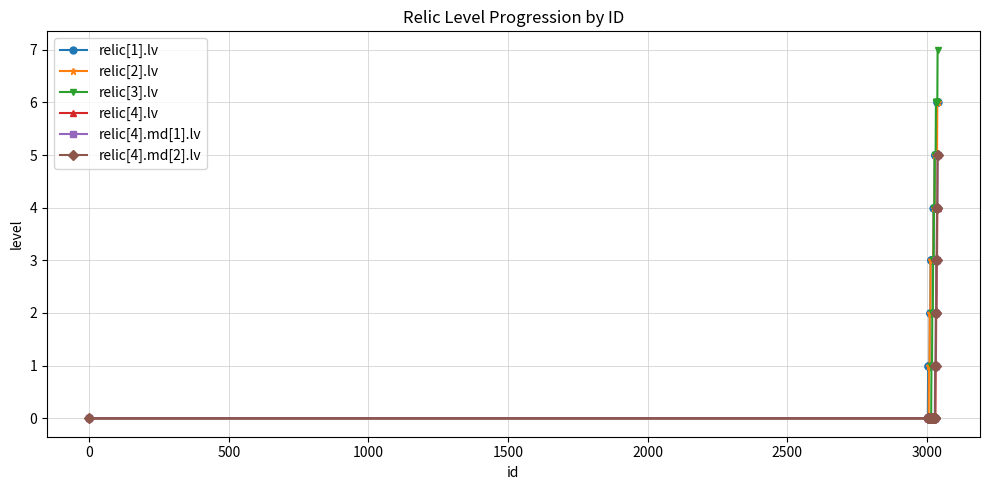

How many relic[3].lv values are between 0 and 5?

31